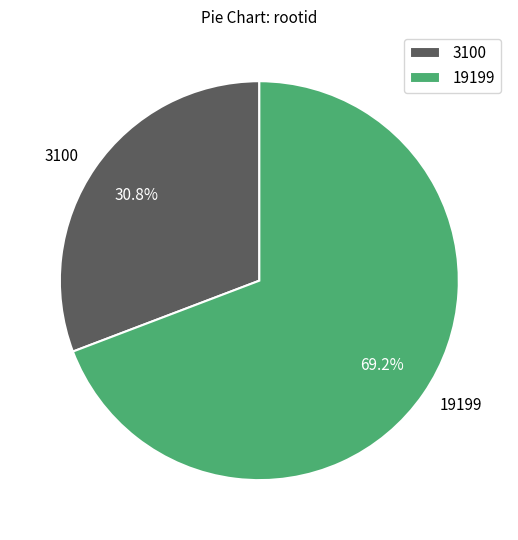

True or false: 19199 accounts for 69% of the total.

True